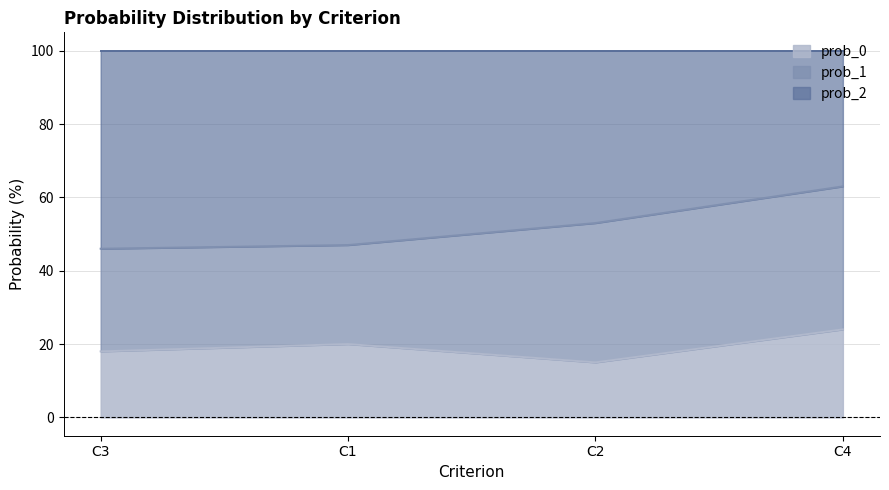

What is the sum of the prob_2 values at C2 and C1?

100